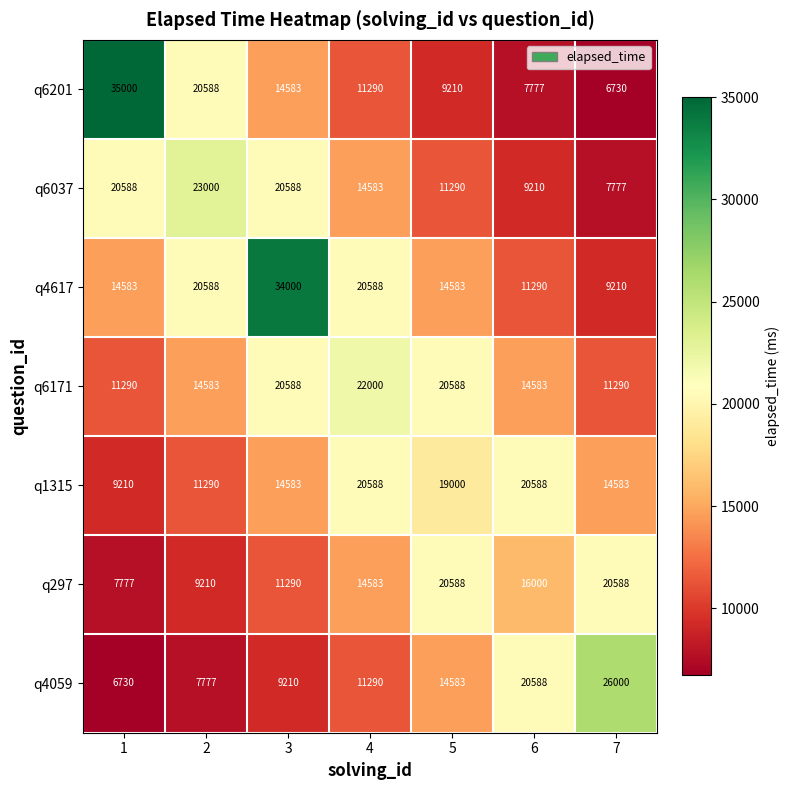

At which category does the chart reach its peak across all series?

1